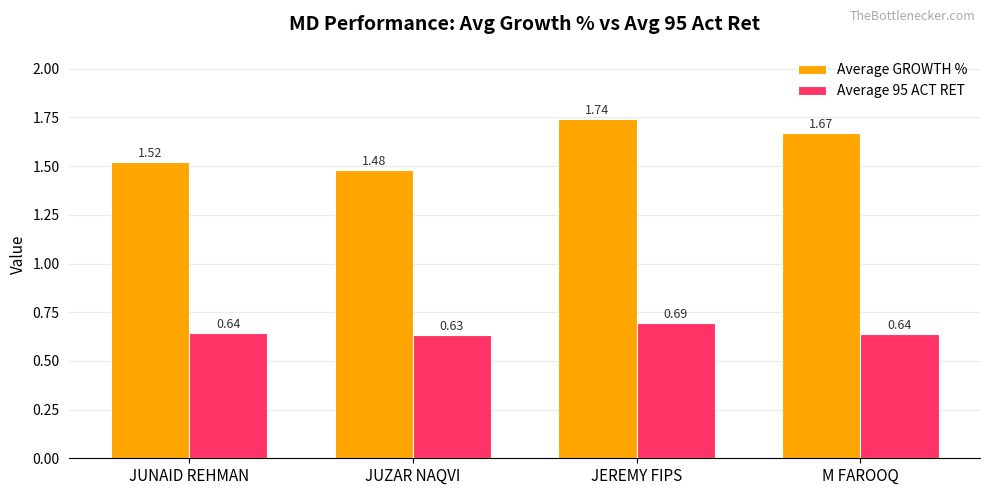

List the series in order of their peak value, highest first.

Average GROWTH %, Average 95 ACT RET